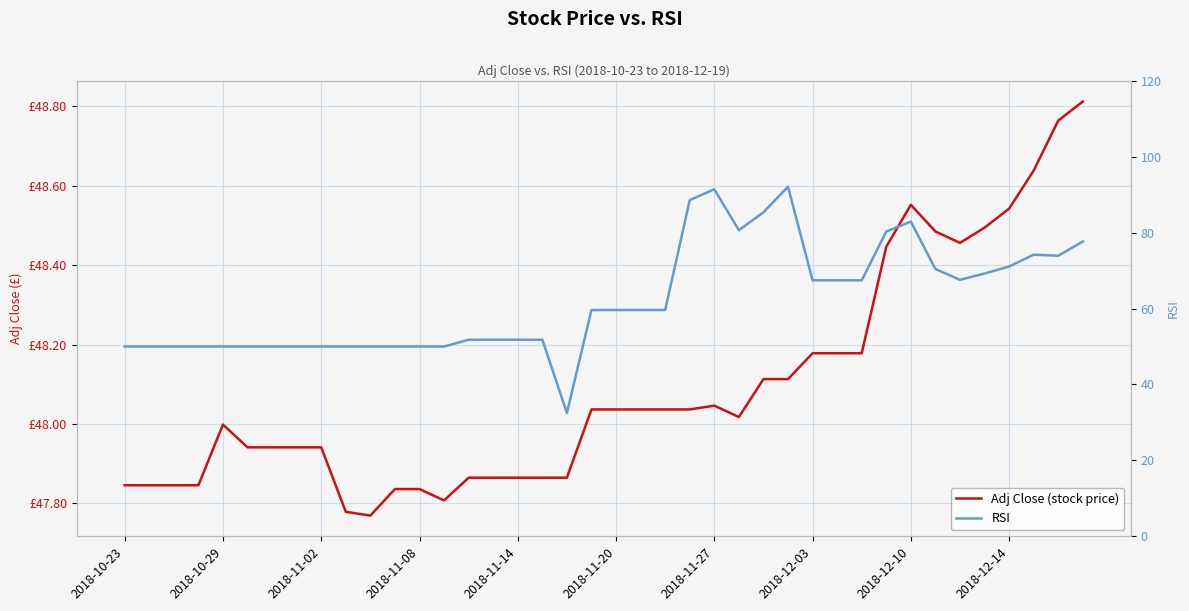

True or false: RSI has more than 2 points higher than both neighbors.

True